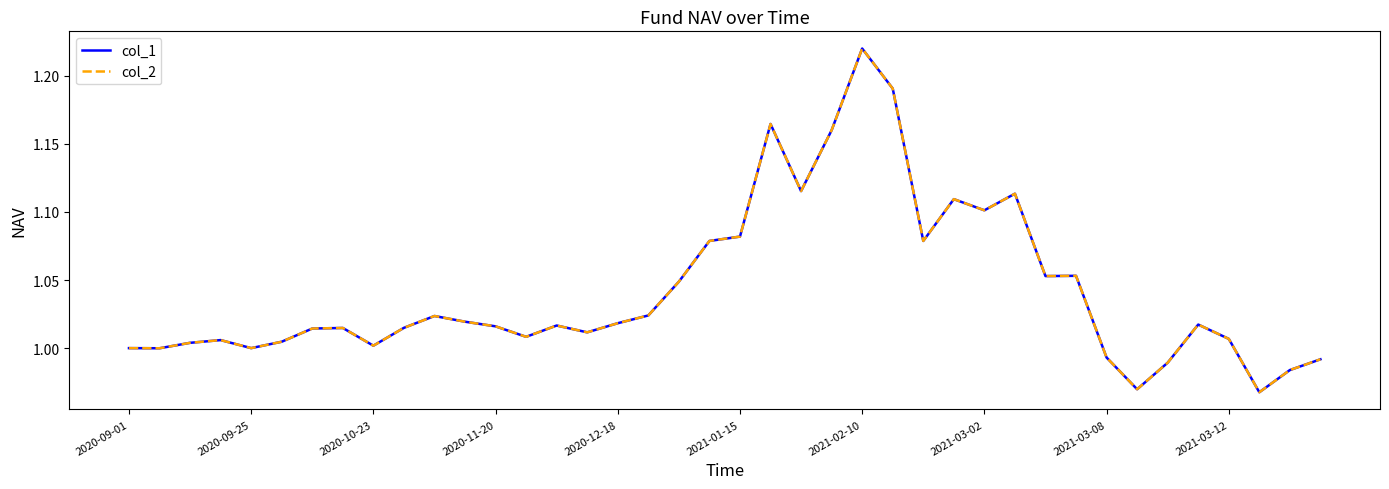

True or false: col_1 and col_2 intersect in this chart.

False